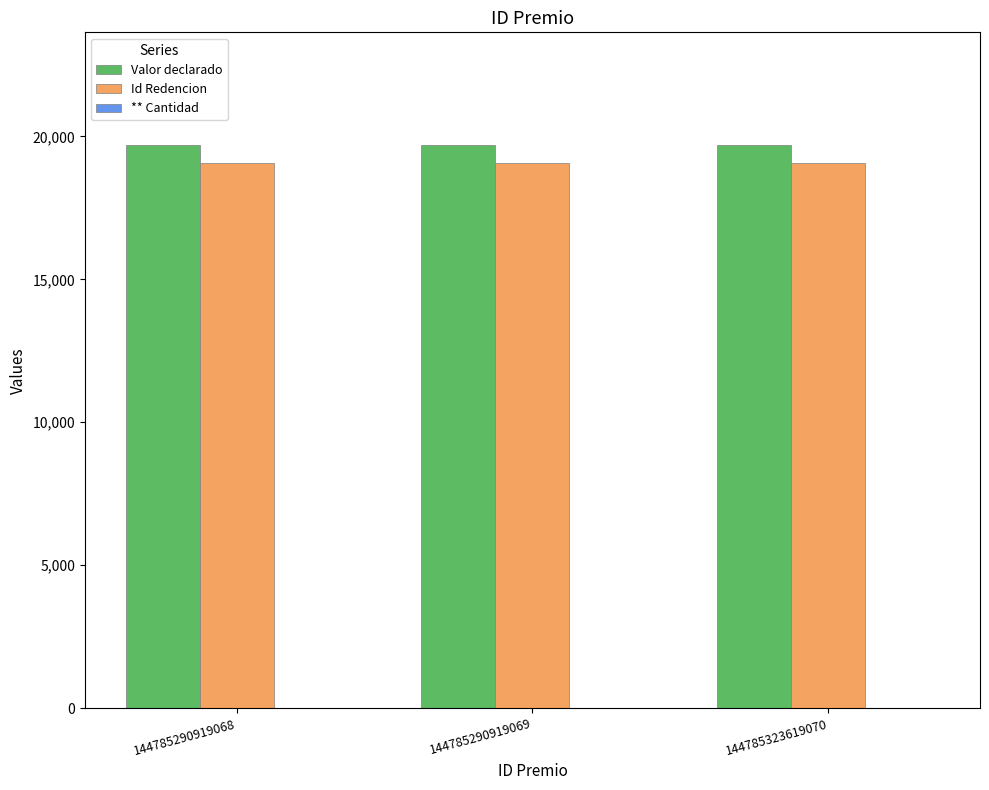

Is it true that Valor declarado equals 19700 at 144785290919068?

True